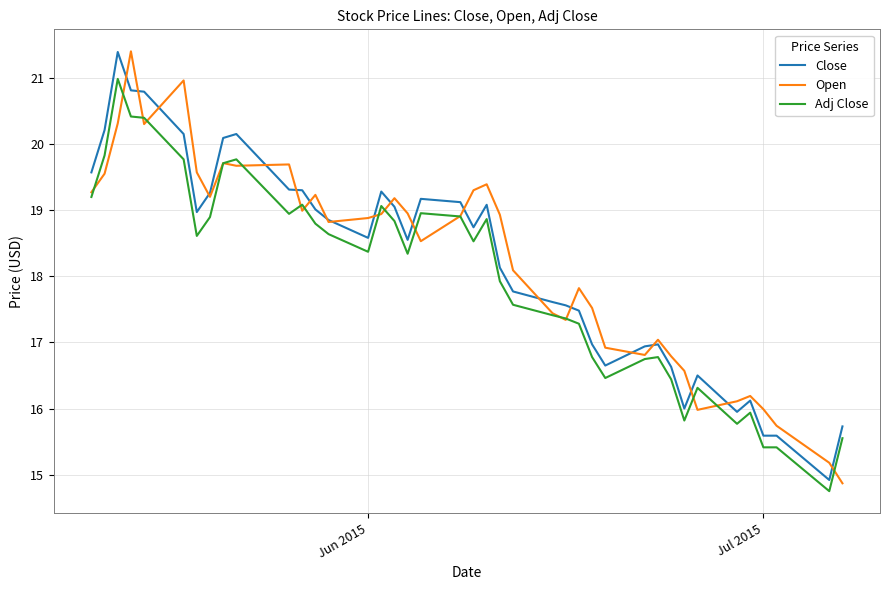

Which series has the widest spread of values?

Open